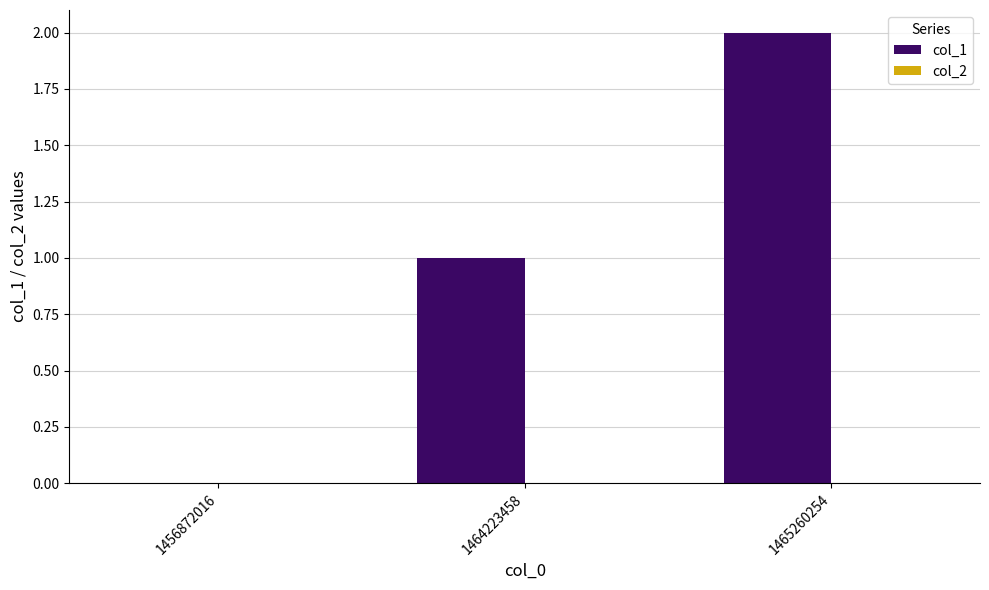

Between 1465260254 and 1456872016, which is larger?

1465260254